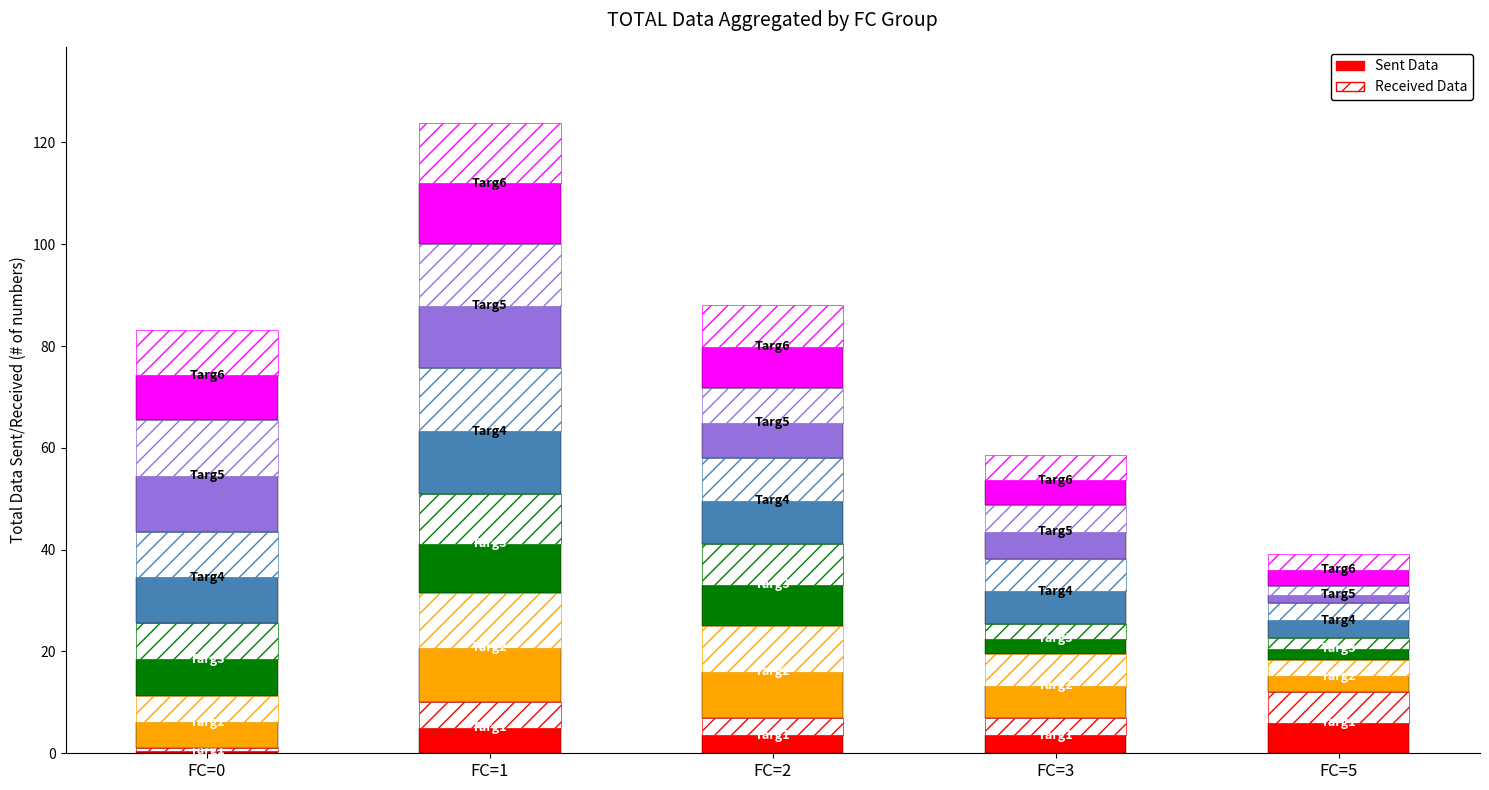

Is it true that the value at FC=0 is 0.5?

True